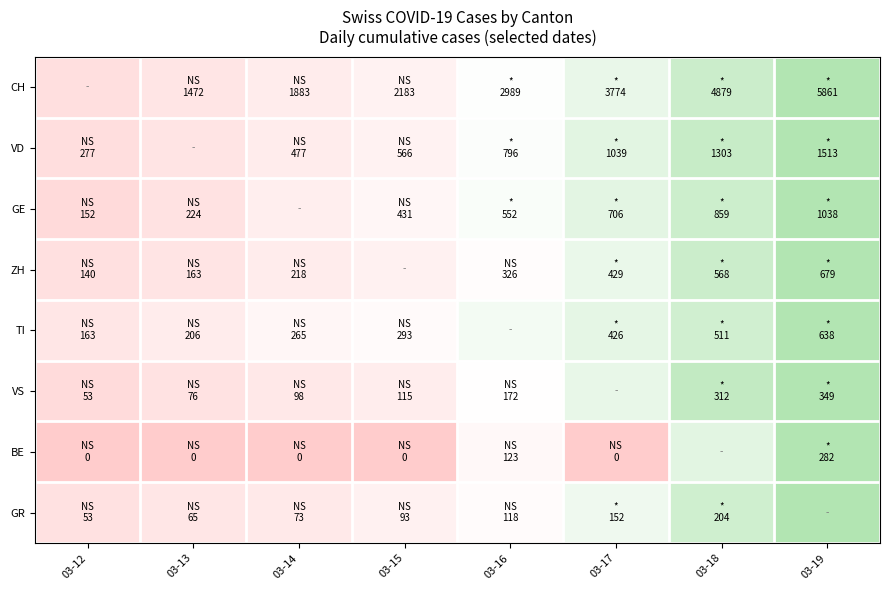

At which category is the sum across all series the highest?

03-19